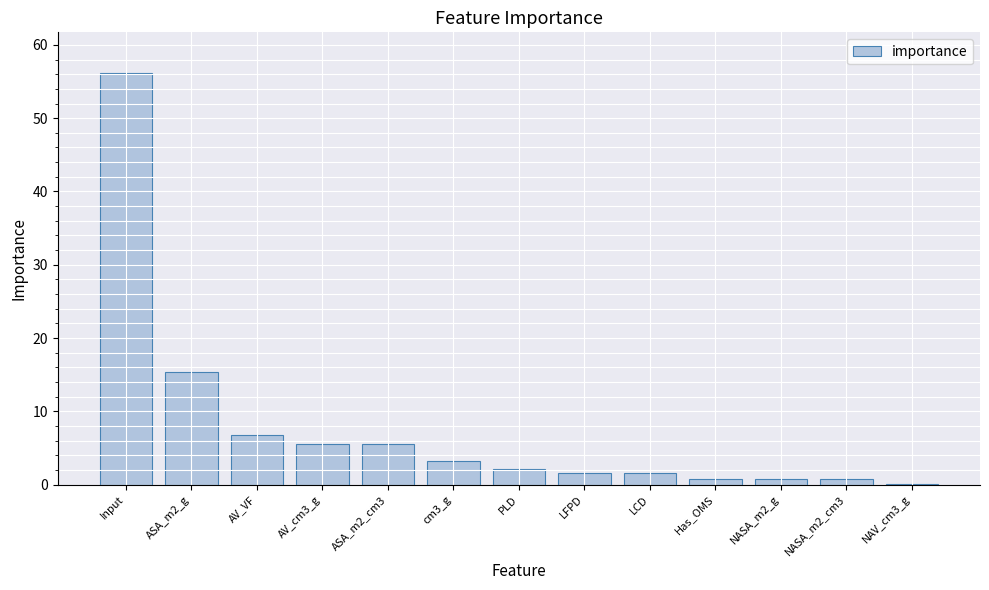

What is the greatest value displayed?

56.1